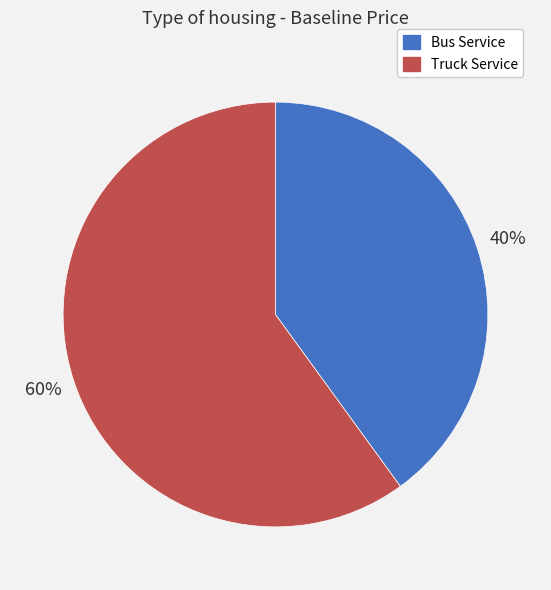

Is it true that Truck Service is 60% of the pie?

True